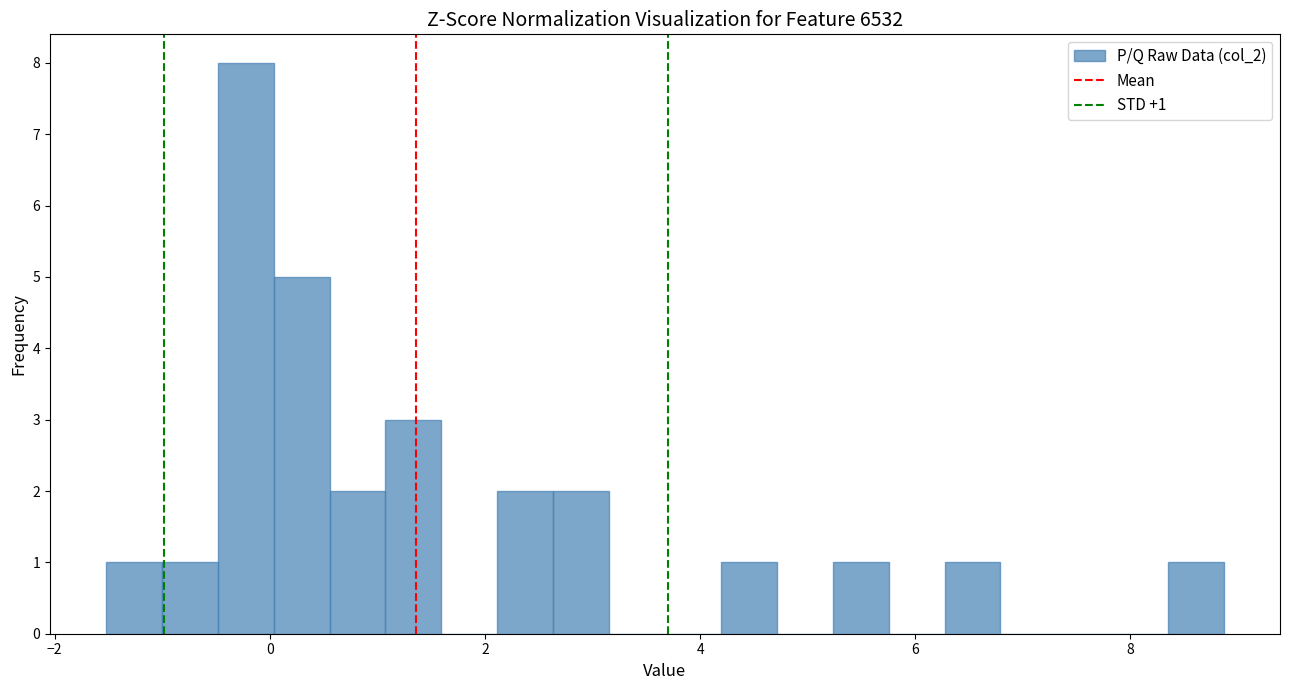

Around what value on the x-axis is the tallest bar? Give the approximate position of its centre, as read against the axis.

-0.2